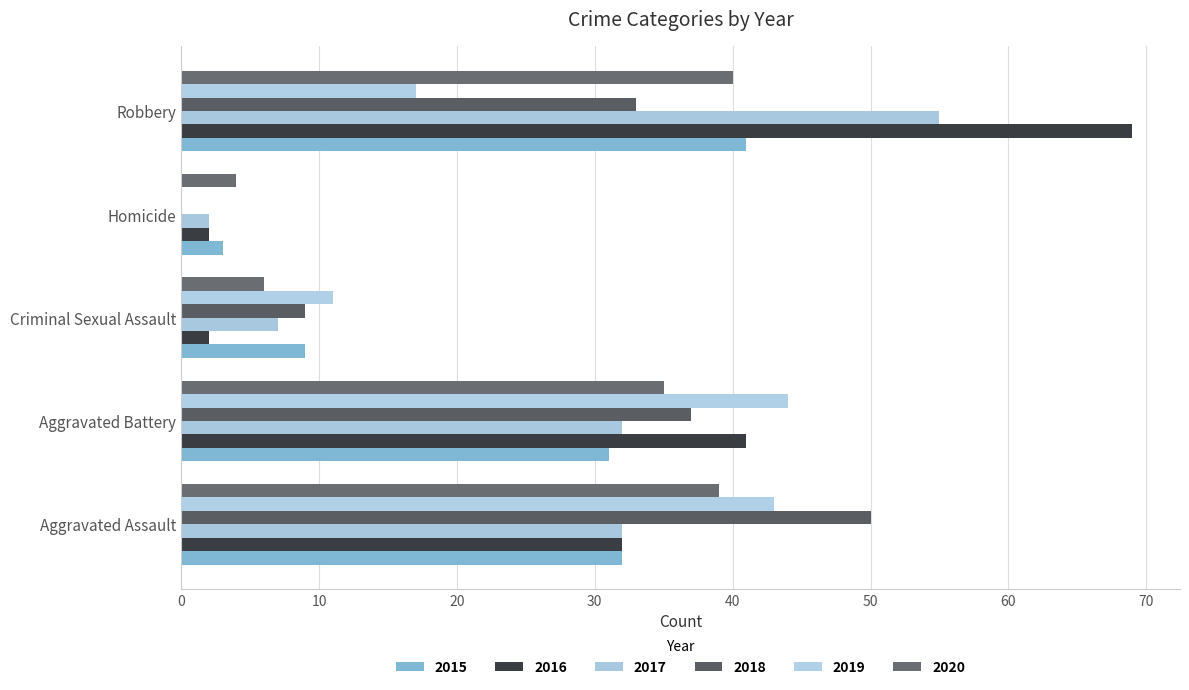

What are all the series names shown in the legend?

2015, 2016, 2017, 2018, 2019, 2020